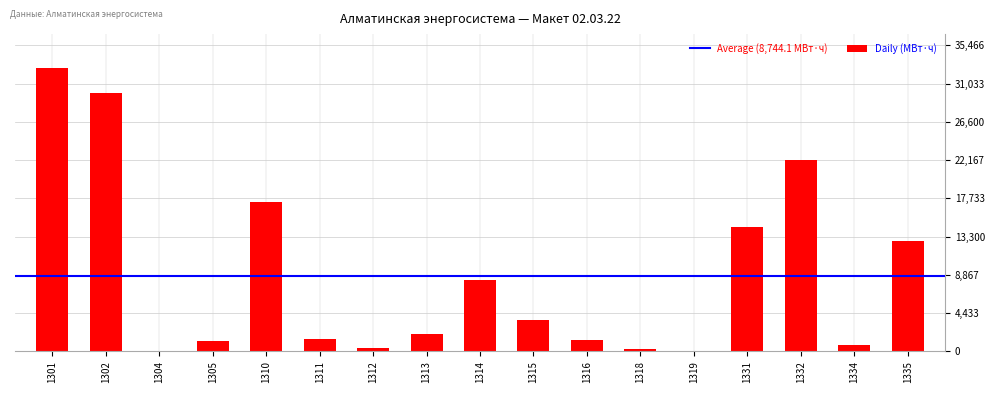

What is the greatest value displayed?

32839.3